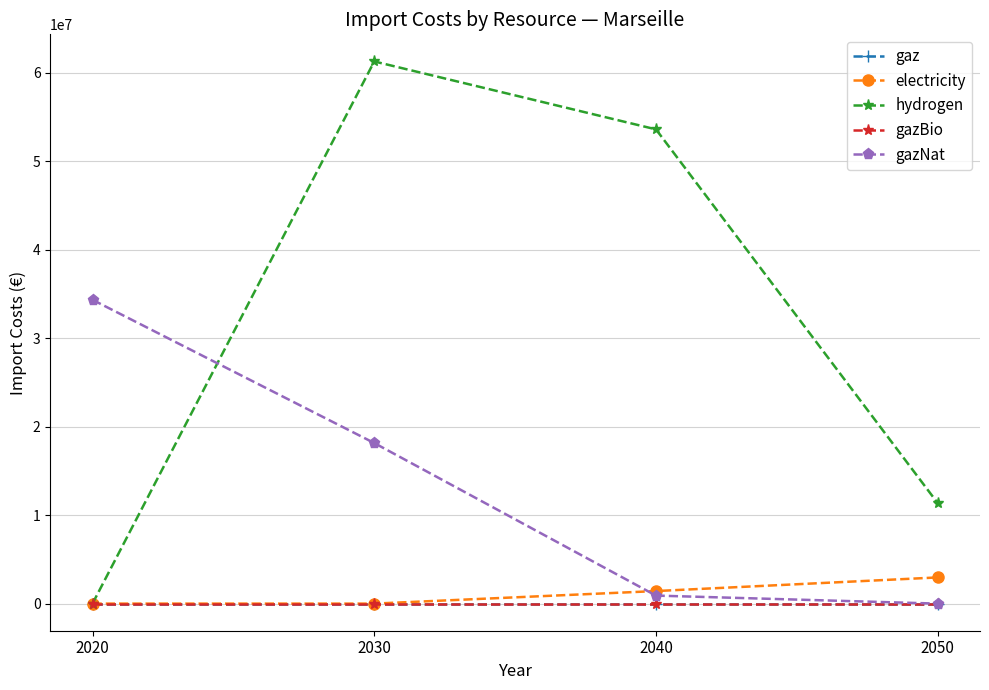

At how many categories does at least one series exceed 39151583?

2